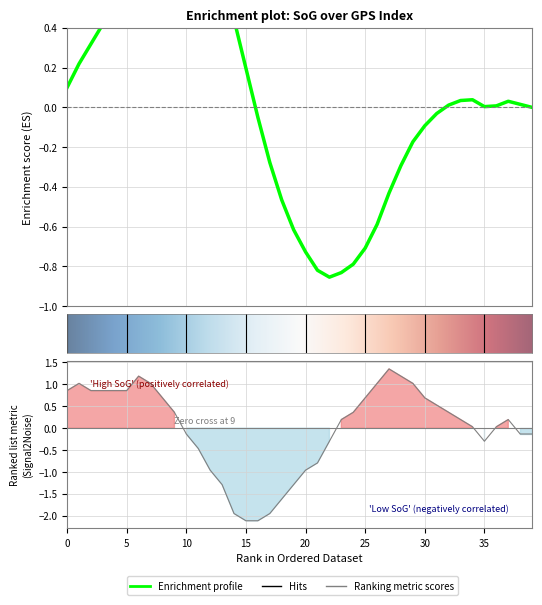

Rank the categories by value from lowest to highest.

15, 16, 14, 17, 18, 13, 19, 12, 20, 21, 11, 22, 35, 10, 38, 39, 34, 36, 23, 33, 37, 9, 24, 32, 31, 8, 25, 30, 0, 2, 3, 4, 5, 1, 7, 26, 29, 6, 28, 27